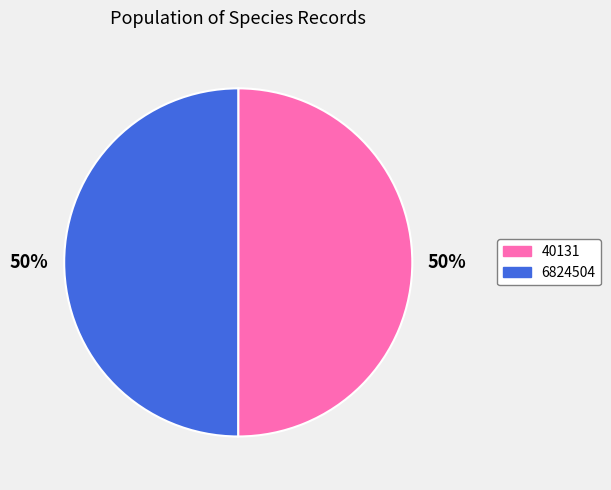

True or false: 40131 accounts for 50% of the total.

True